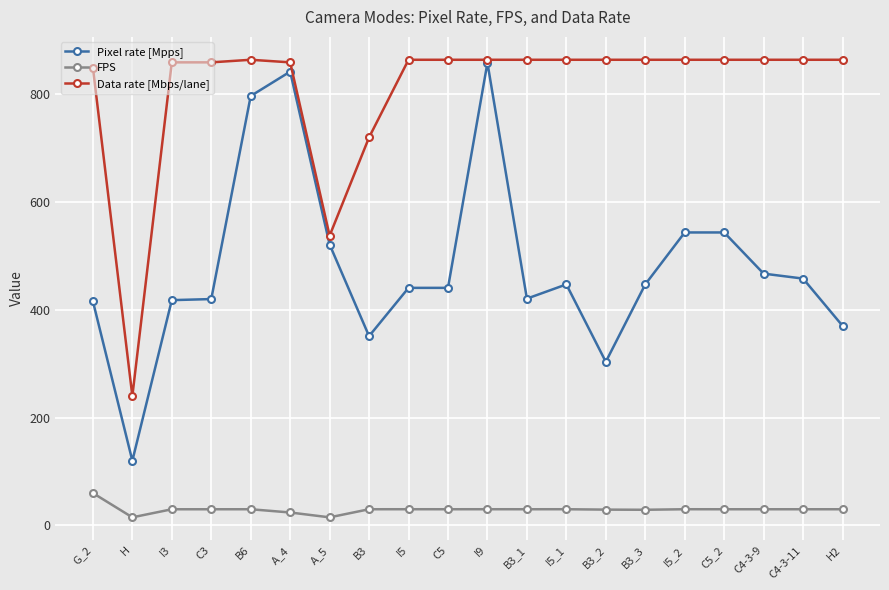

At which label does Pixel rate [Mpps] reach its minimum?

H